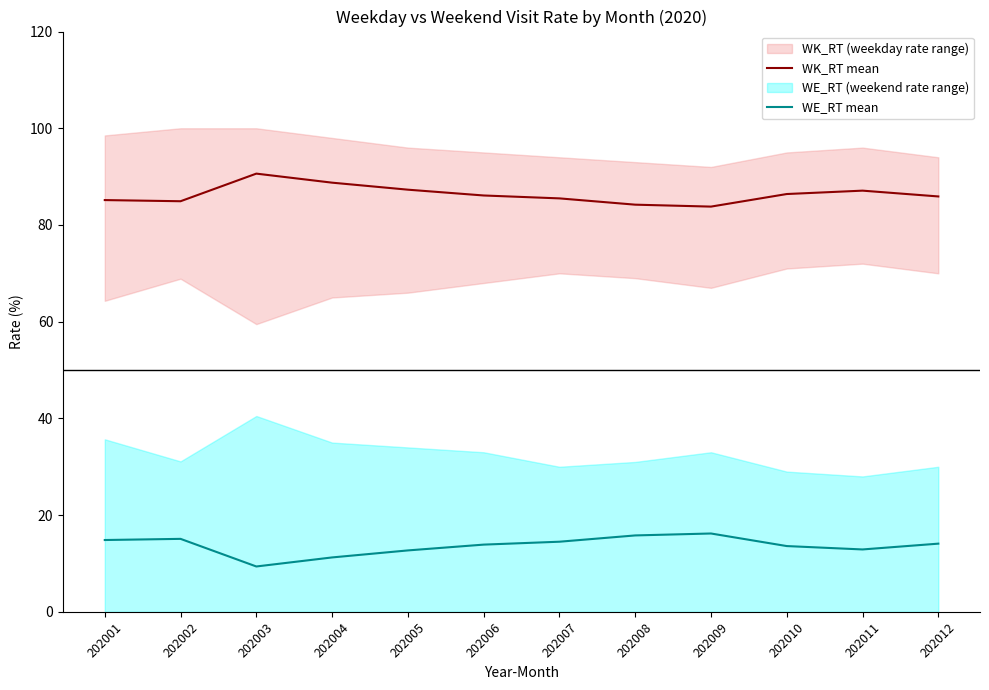

In WE_RT mean, how many points are higher than both neighbors (excluding endpoints)?

2